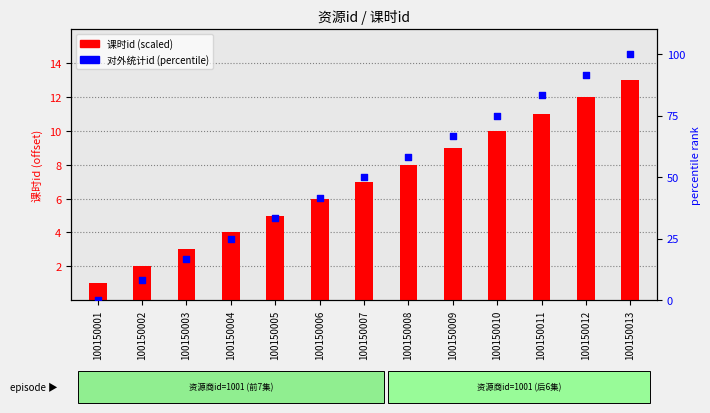

Which series has the widest spread of Y values?

对外统计id (percentile)